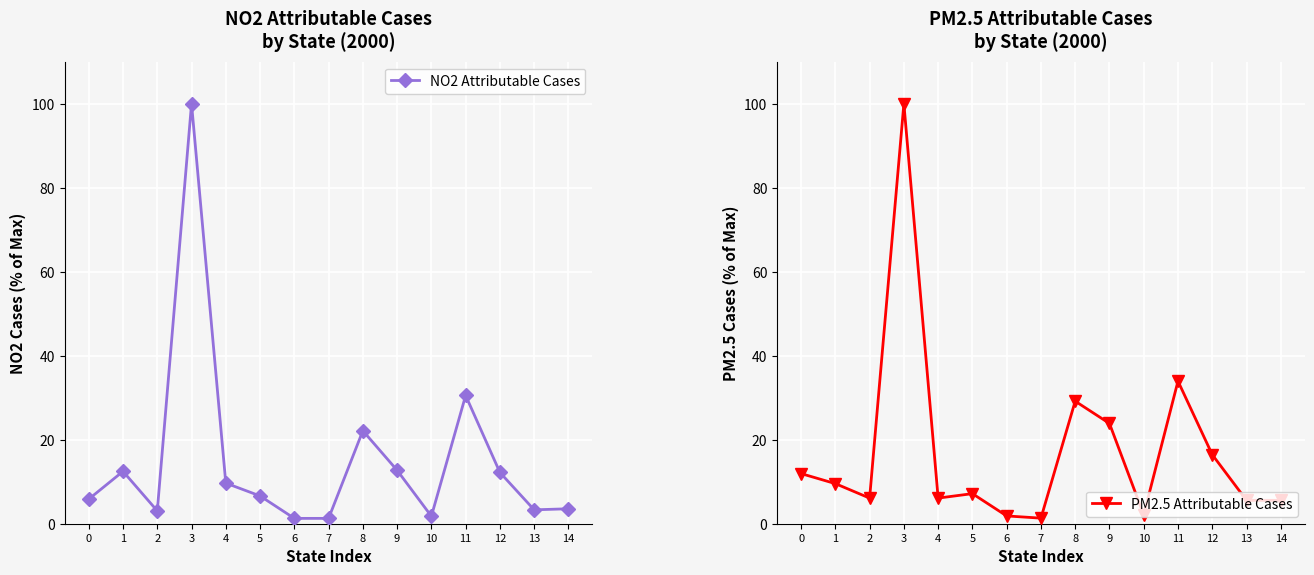

After their last crossing, which series has the higher values: PM2.5 Attributable Cases or NO2 Attributable Cases?

PM2.5 Attributable Cases